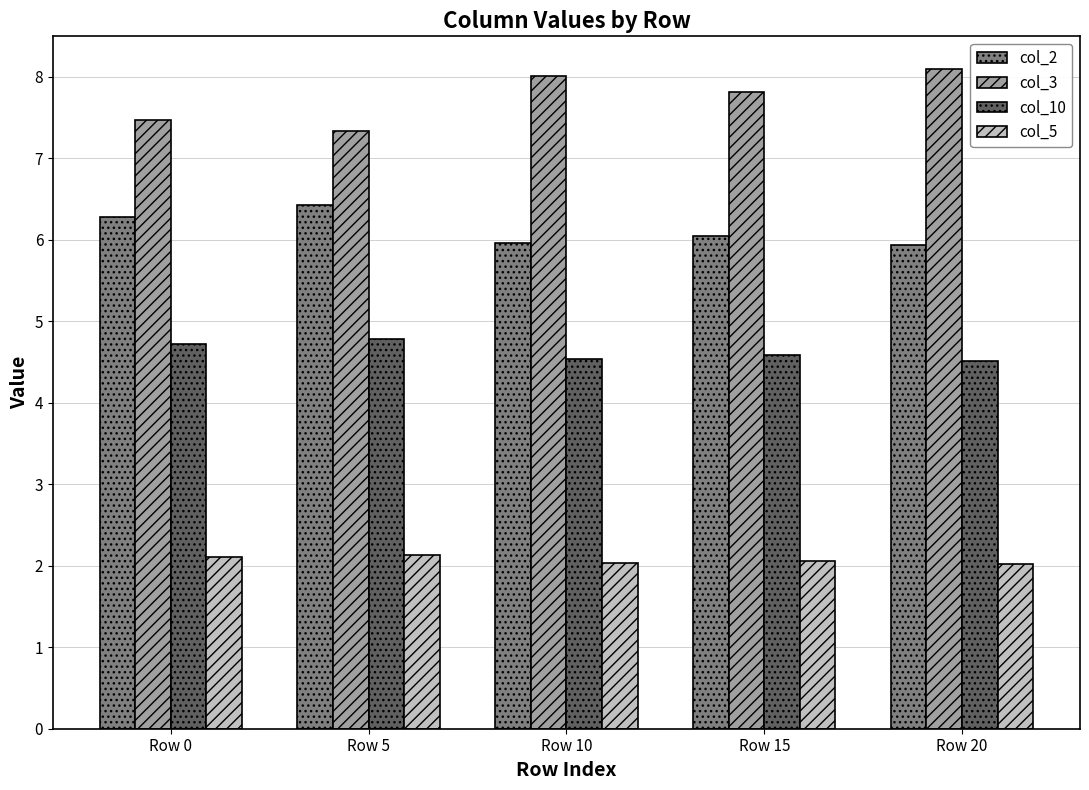

Is the value of col_3 at Row 5 greater than the value of col_5 at Row 10?

Yes